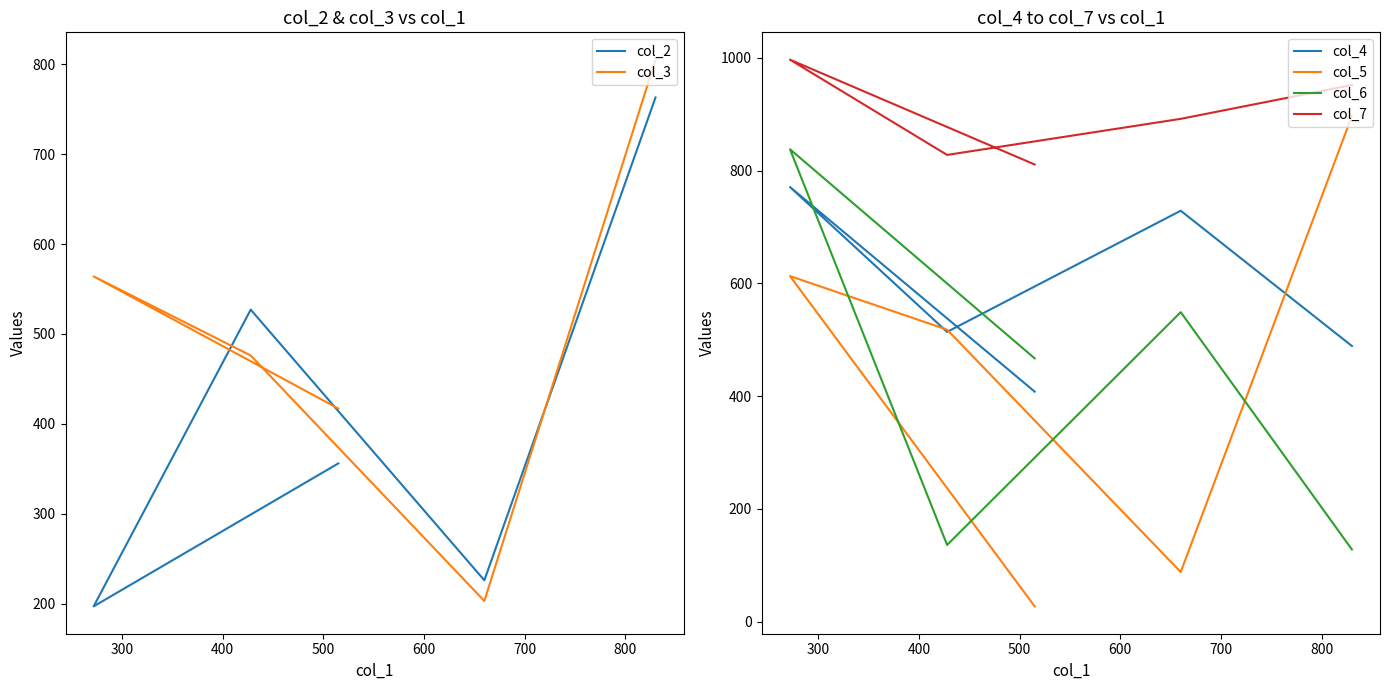

Is the value of col_6 at 300 greater than the value of col_7 at 200?

Yes